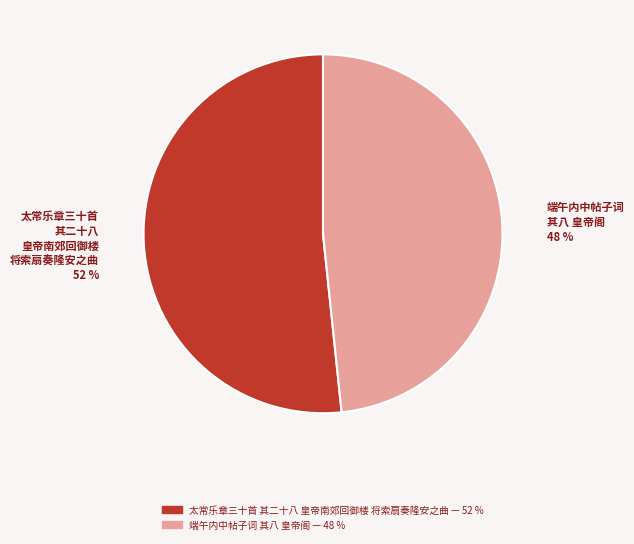

Which has a higher value, 端午内中帖子词 其八 皇帝阁 or 太常乐章三十首 其二十八 皇帝南郊回御楼 将索扇奏隆安之曲?

太常乐章三十首 其二十八 皇帝南郊回御楼 将索扇奏隆安之曲